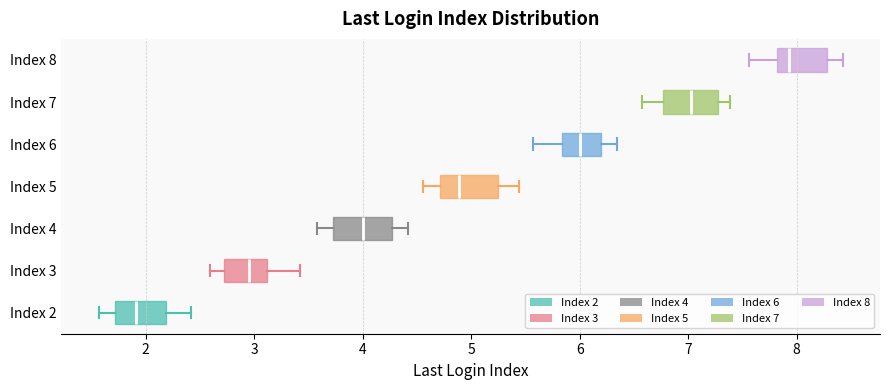

Reading bottom to top, transcribe this box plot: for each box, give where its median line is, the range the box spans, and where its two whiskers end, as read against the x-axis. The values are not printed on the chart, so give them approximately, as read against the axis.

Index 2: median 1.9, box 1.7 to 2.2, whiskers 1.6 to 2.4
Index 3: median 3.0, box 2.7 to 3.1, whiskers 2.6 to 3.4
Index 4: median 4.0, box 3.7 to 4.3, whiskers 3.6 to 4.4
Index 5: median 4.9, box 4.7 to 5.2, whiskers 4.6 to 5.4
Index 6: median 6.0, box 5.8 to 6.2, whiskers 5.6 to 6.3
Index 7: median 7.0, box 6.8 to 7.3, whiskers 6.6 to 7.4
Index 8: median 7.9, box 7.8 to 8.3, whiskers 7.6 to 8.4